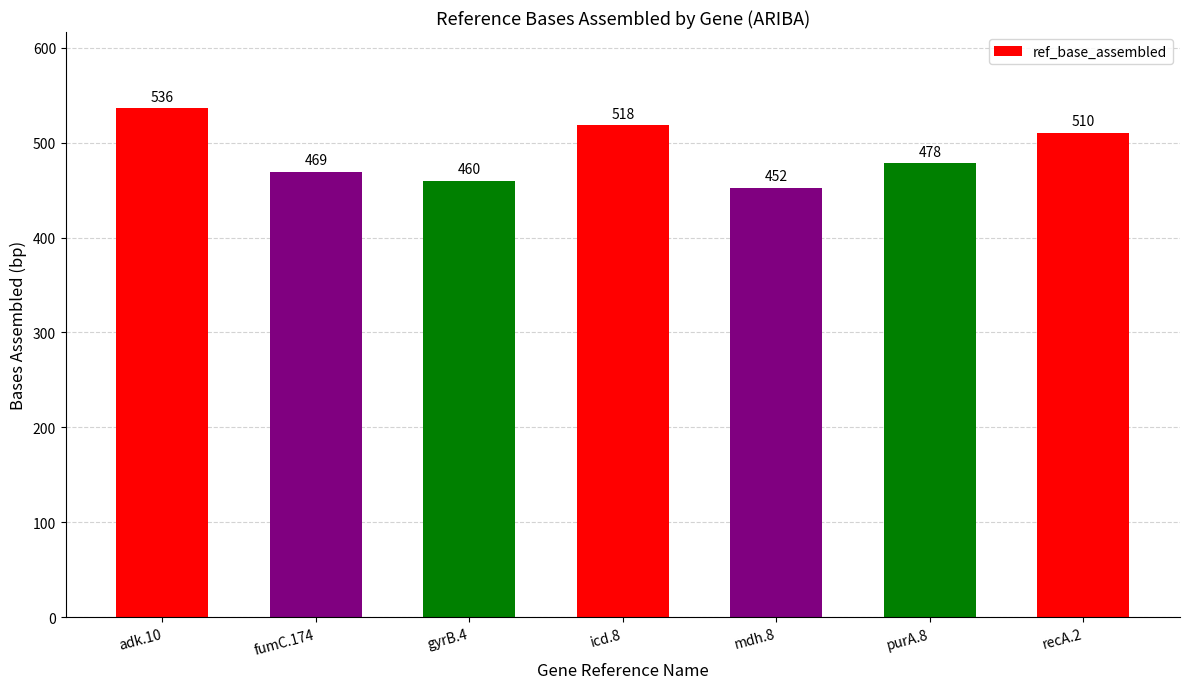

Rank the categories by value from highest to lowest.

adk.10, icd.8, recA.2, purA.8, fumC.174, gyrB.4, mdh.8